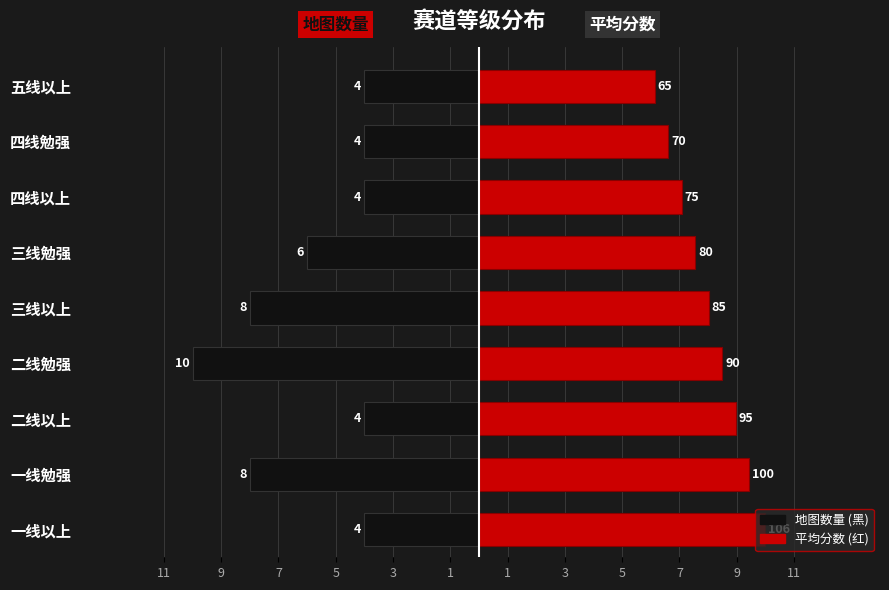

How many values in the 平均分数 series exceed 8?

5